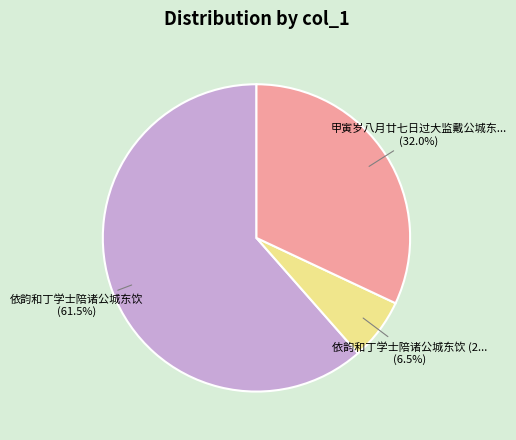

Does any single category account for the majority?

Yes